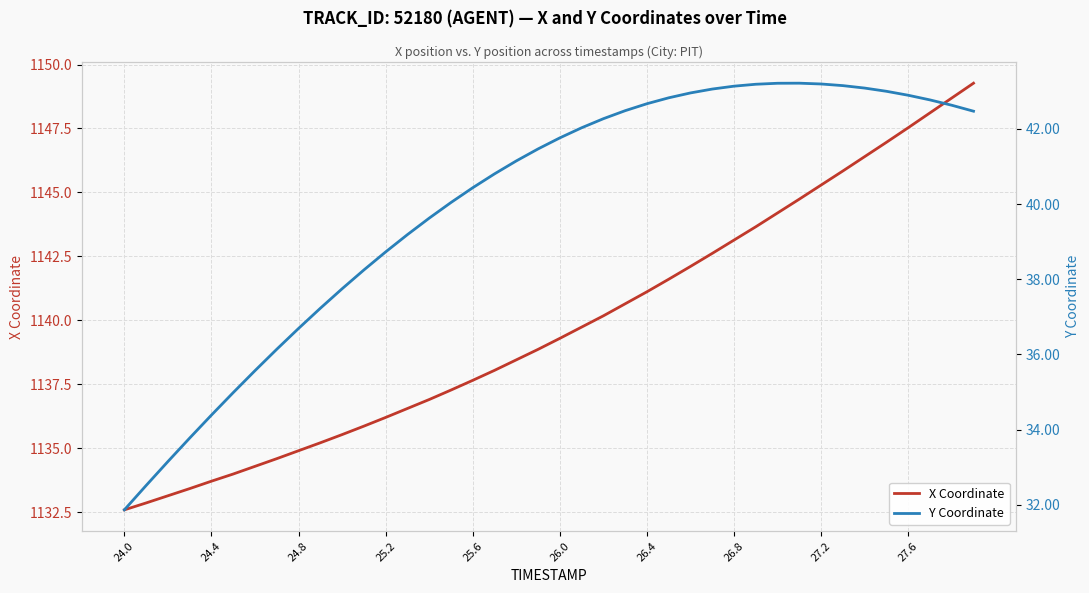

What is the minimum value for X Coordinate?

1132.6